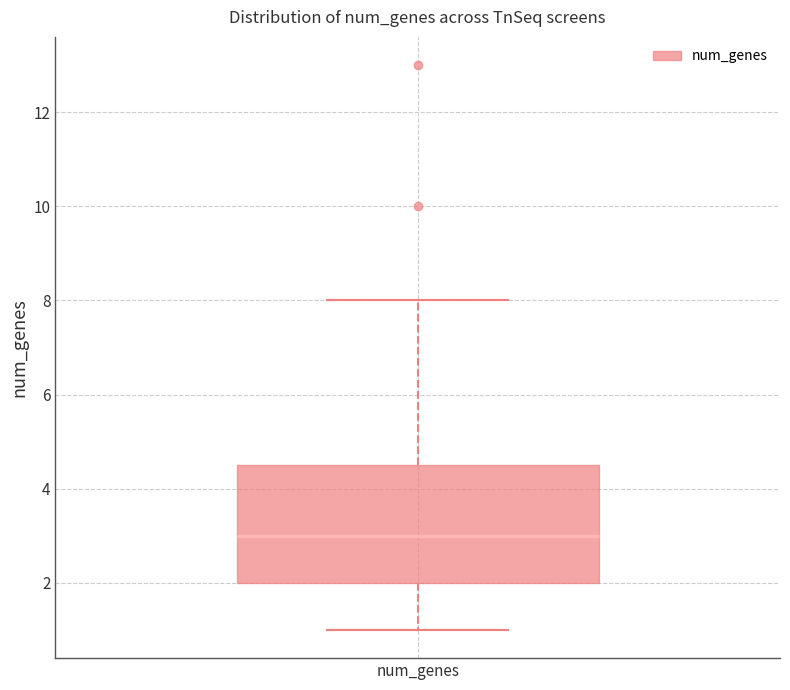

Read this box plot against the y-axis: the position of the median line, the range covered by the box, and the ends of both whiskers. The values are not printed on the chart, so give them approximately, as read against the axis.

median 3.0, box 2.0 to 4.6, whiskers 1.0 to 8.0